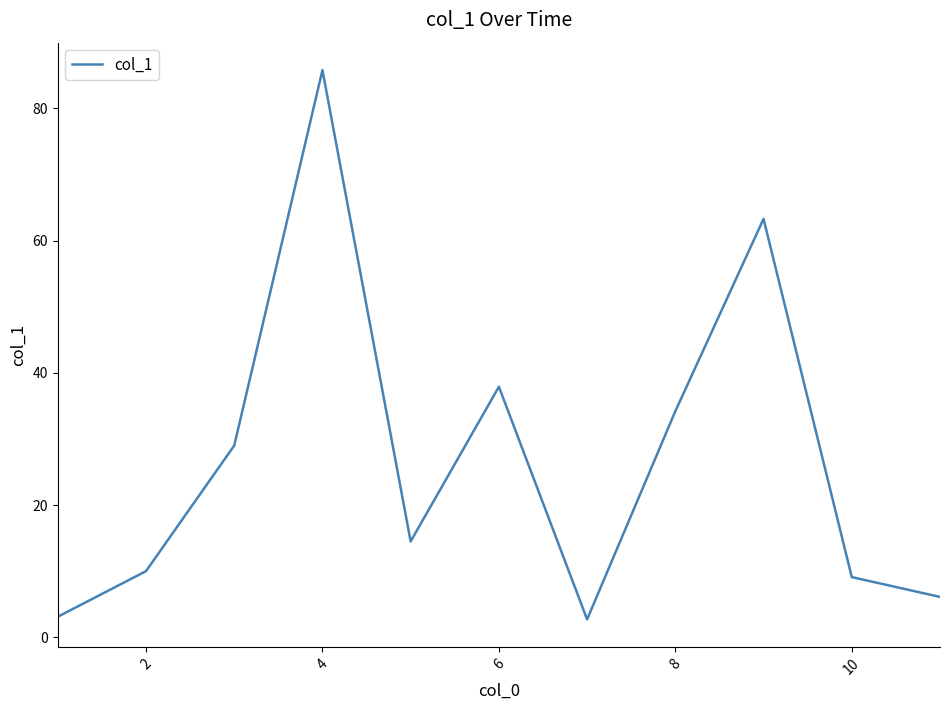

Is this an area chart (filled region under the line)?

No